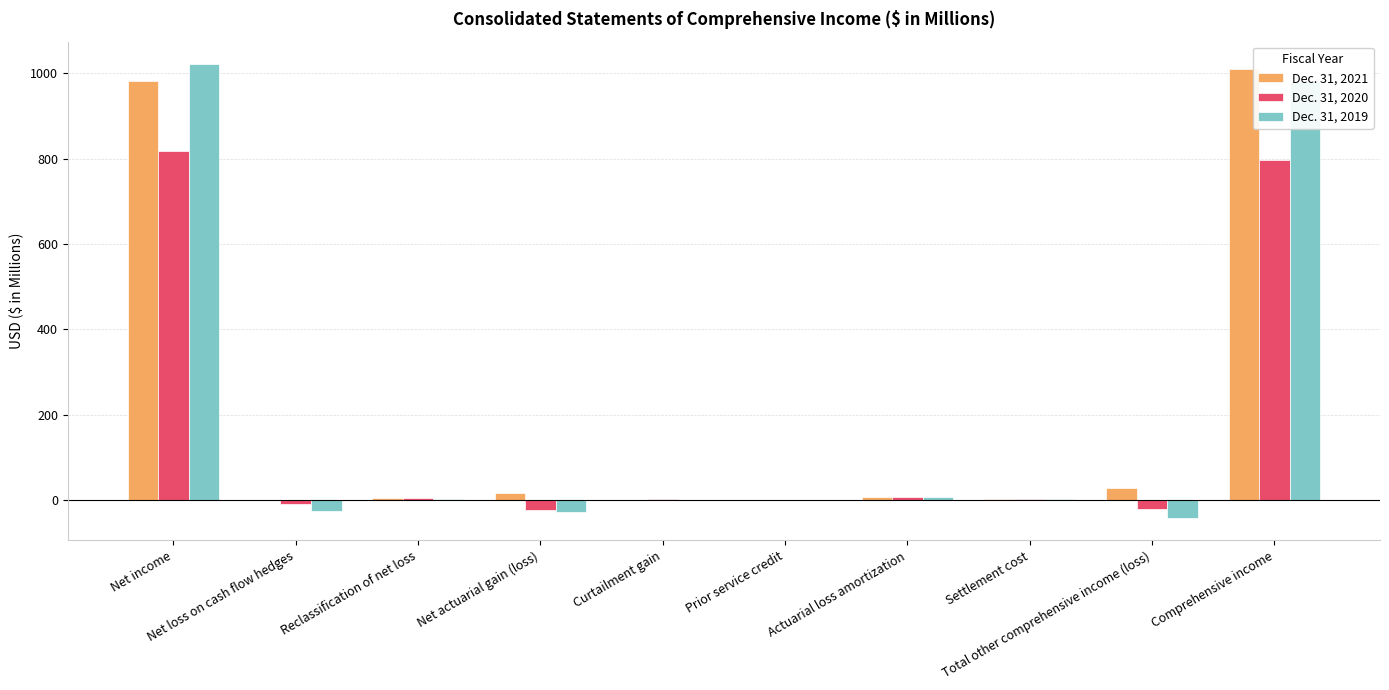

What is the sum of all Dec. 31, 2020 values?

1570.7